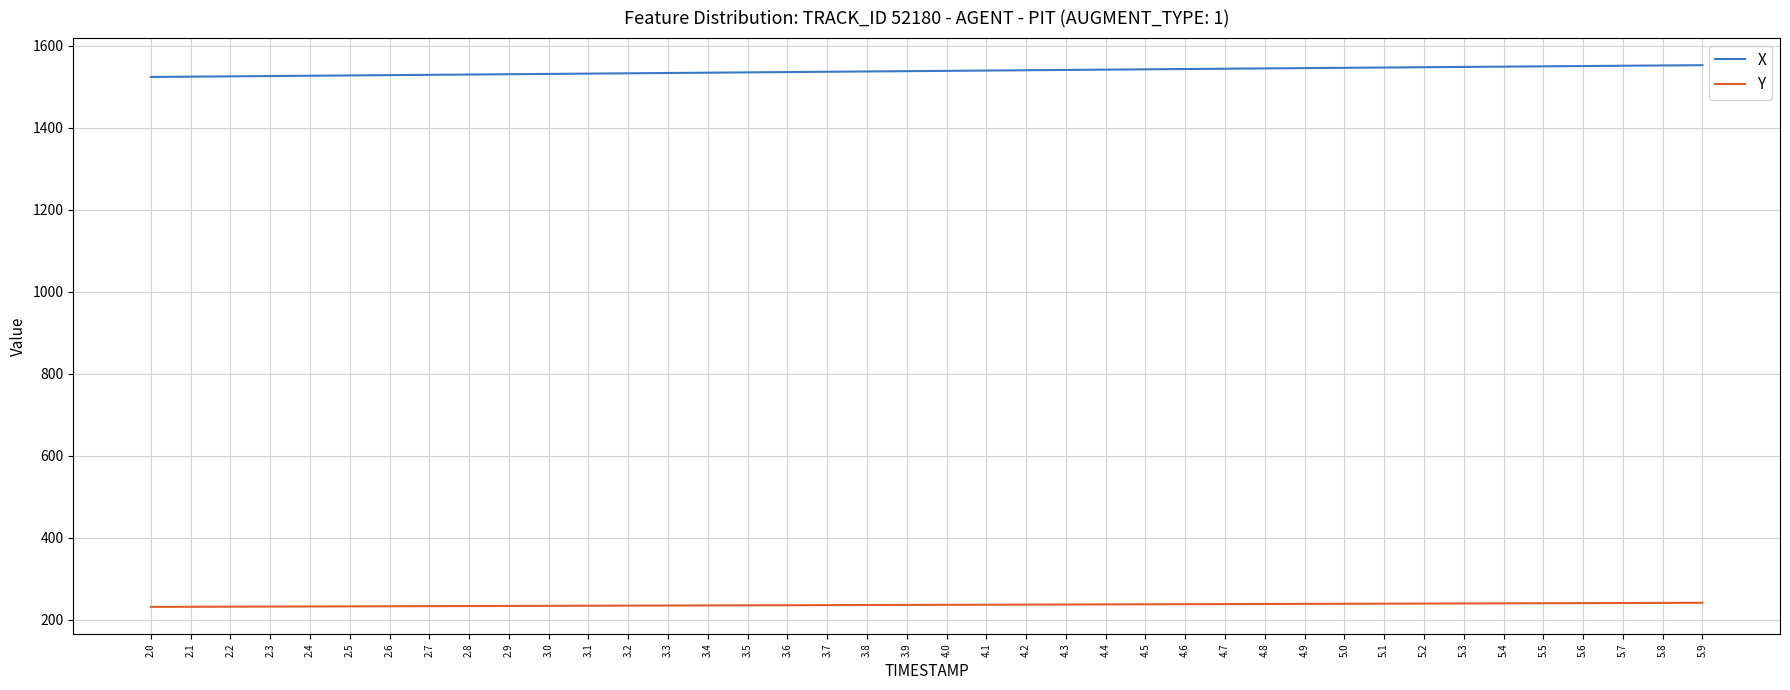

How many values in the X series are below 1538?

20